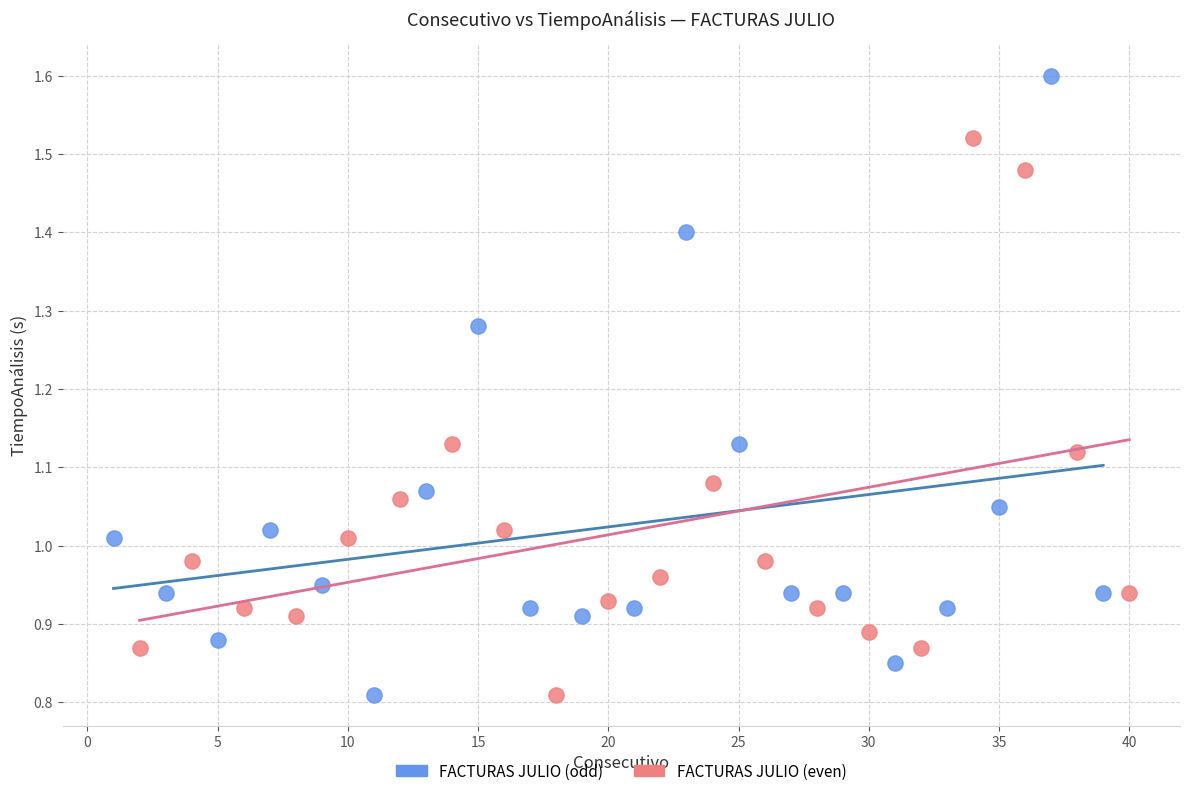

Which series reaches the maximum Y coordinate?

FACTURAS JULIO (odd)